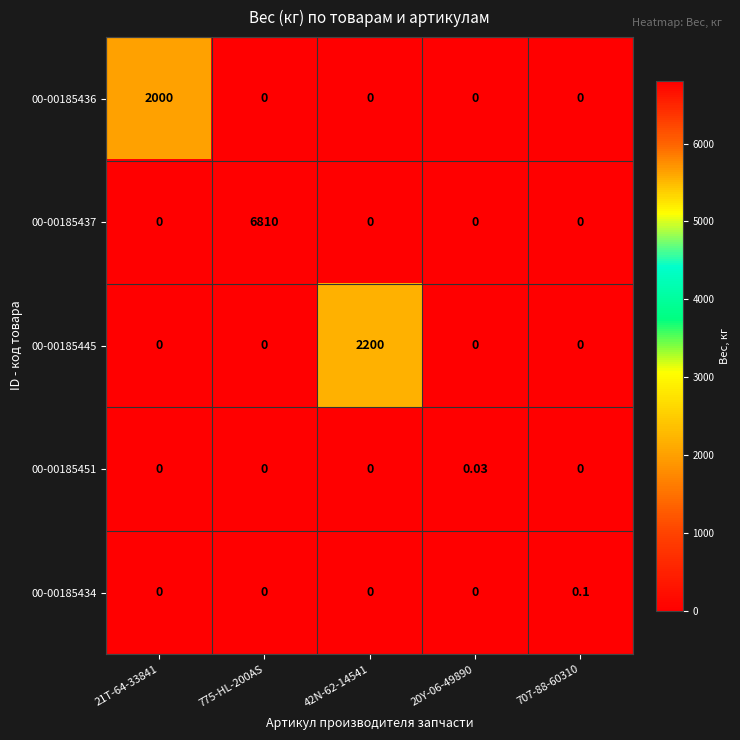

Is the value of 00-00185436 at 20Y-06-49890 greater than the value of 00-00185434 at 707-88-60310?

No